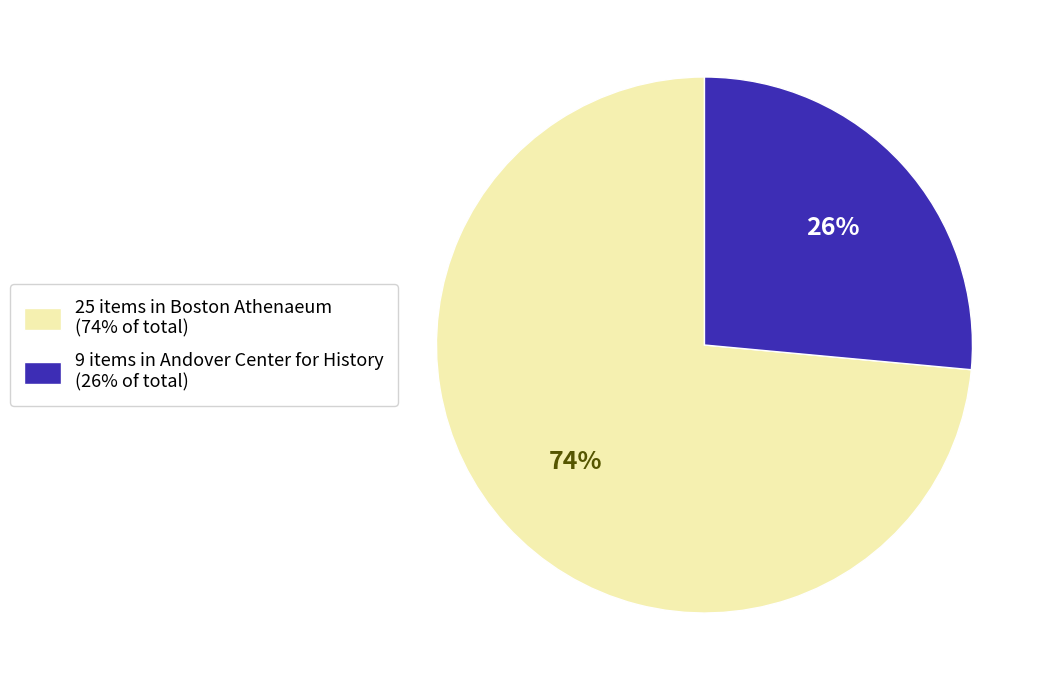

To the nearest percent, what is the combined percentage of 25 items in Boston Athenaeum (74% of total) and 9 items in Andover Center for History (26% of total)?

100%